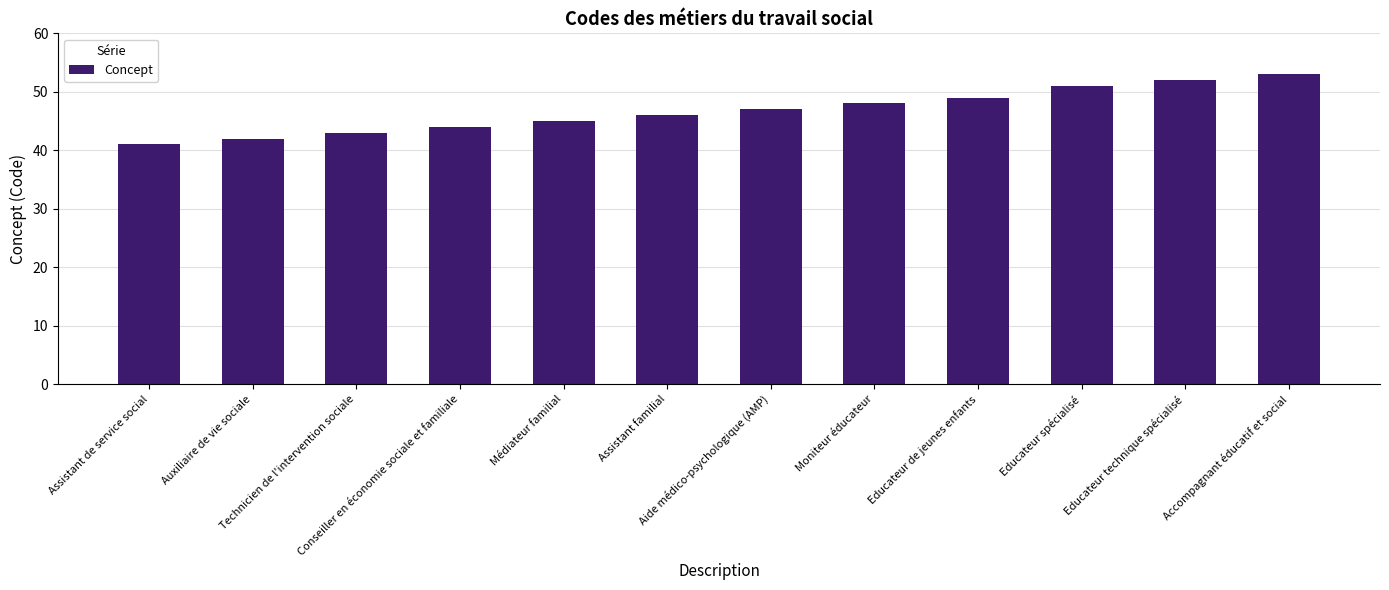

How many data points are less than 47?

6